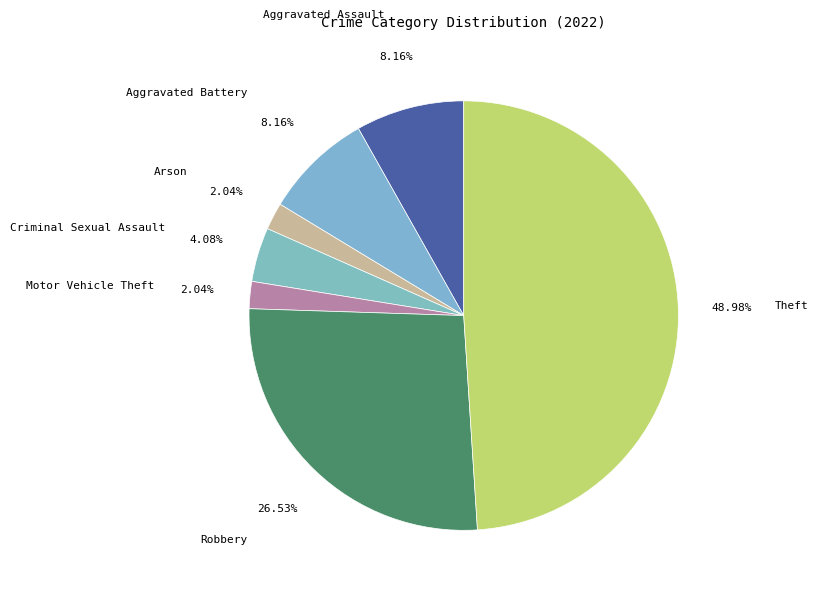

Count the number of slices in the pie.

7